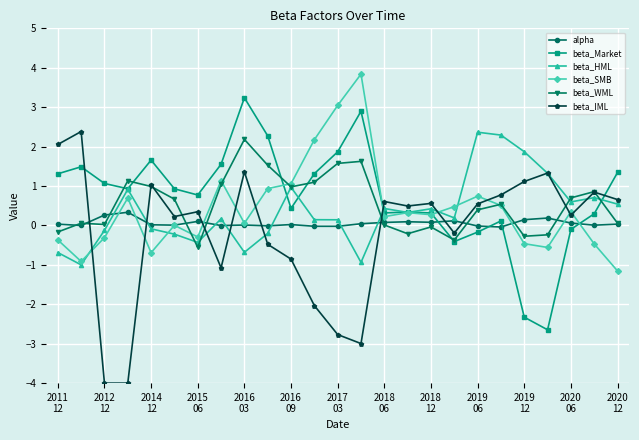

What is the value of the beta_WML point at the 24th from the left?

0.9